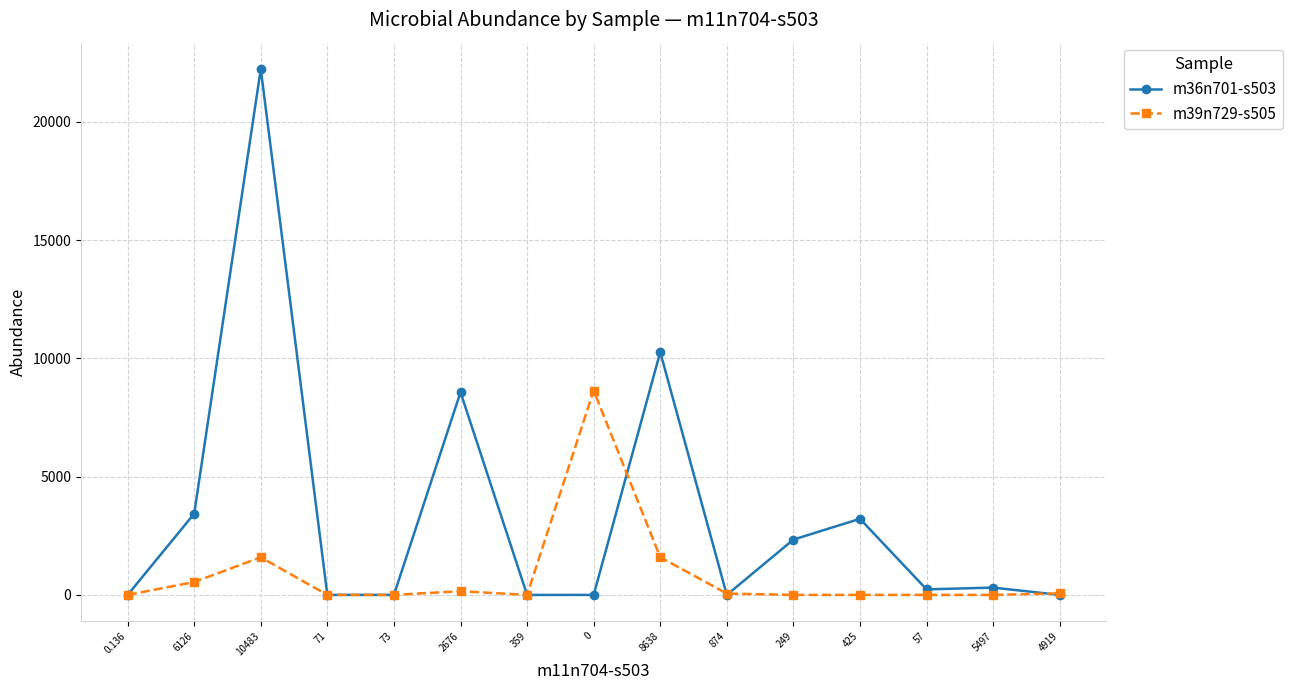

How many distinct data groups are displayed?

2